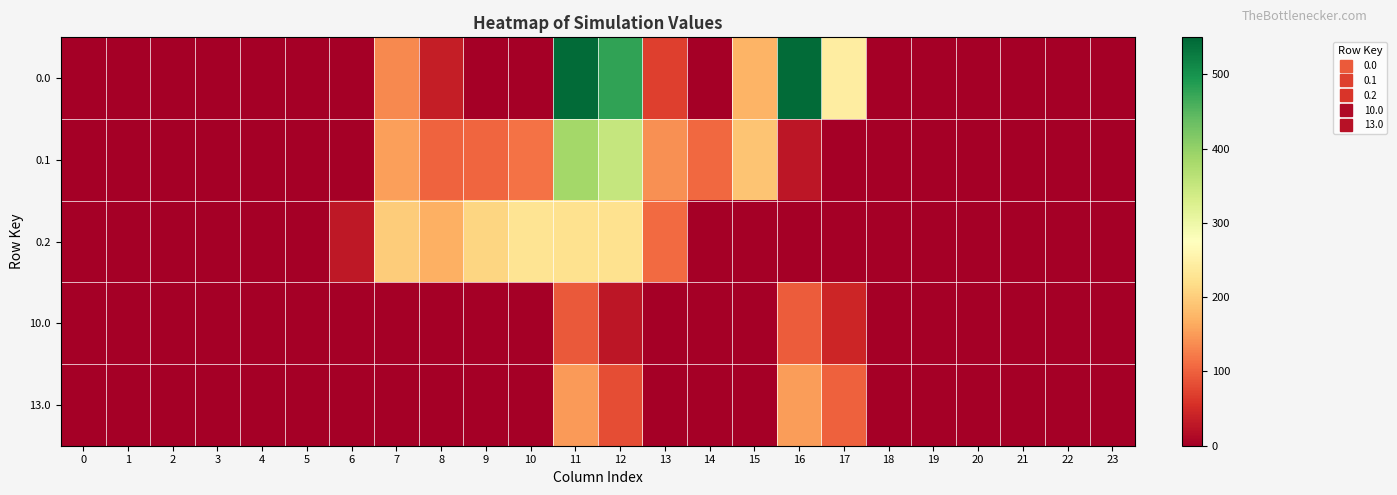

Between 14 and 1, which is larger?

14